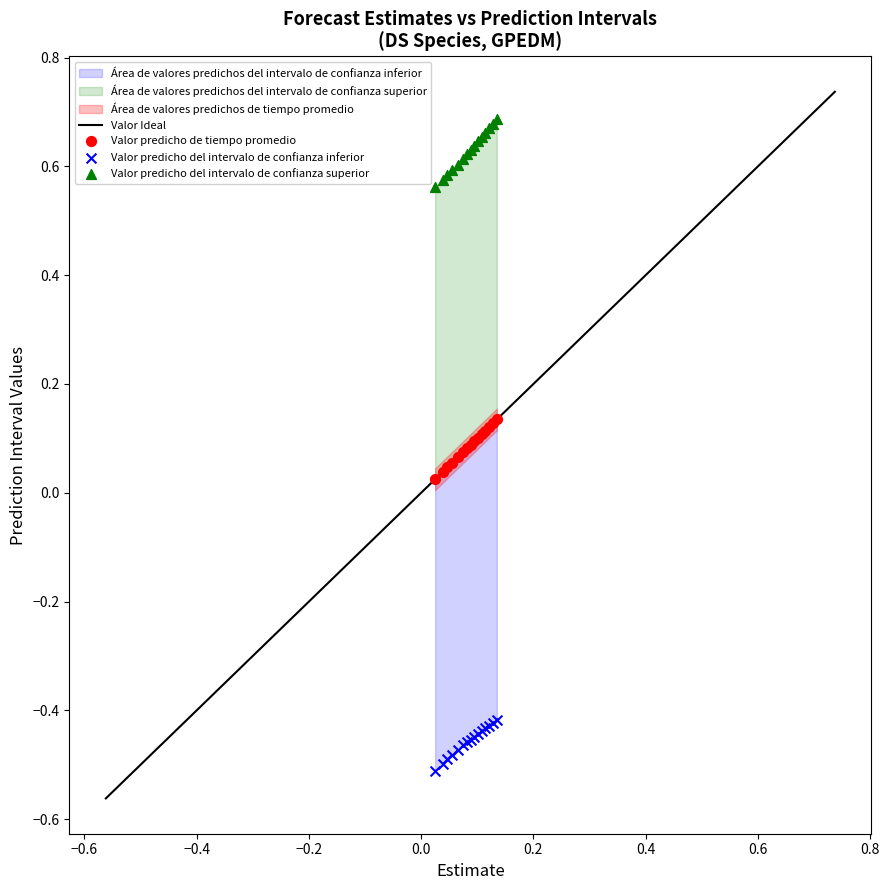

Which series reaches the maximum Y coordinate?

Valor predicho del intervalo de confianza superior